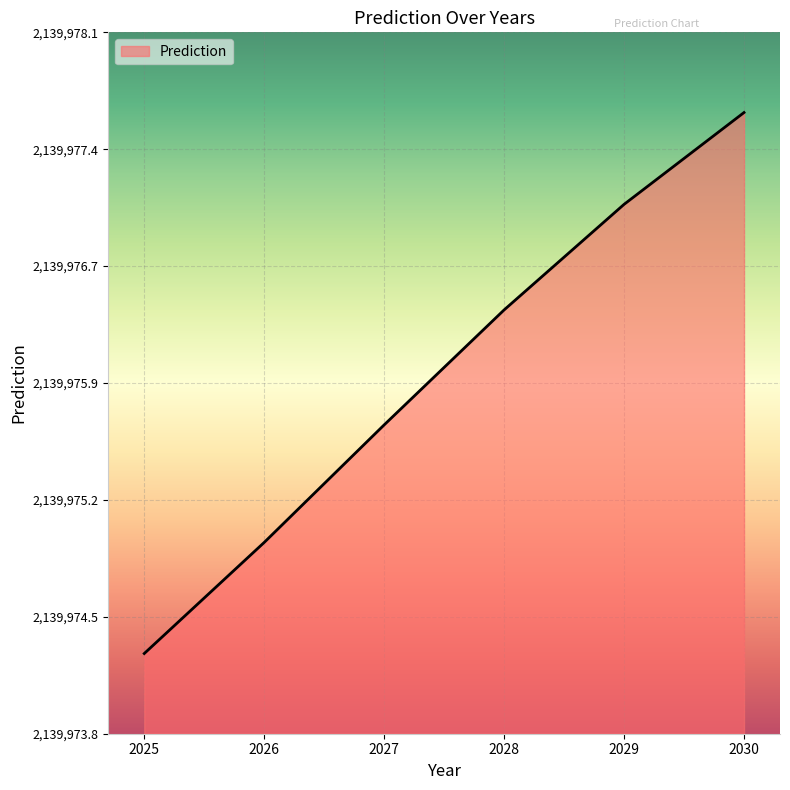

True or false: the data has more than 2 interior local peaks.

False